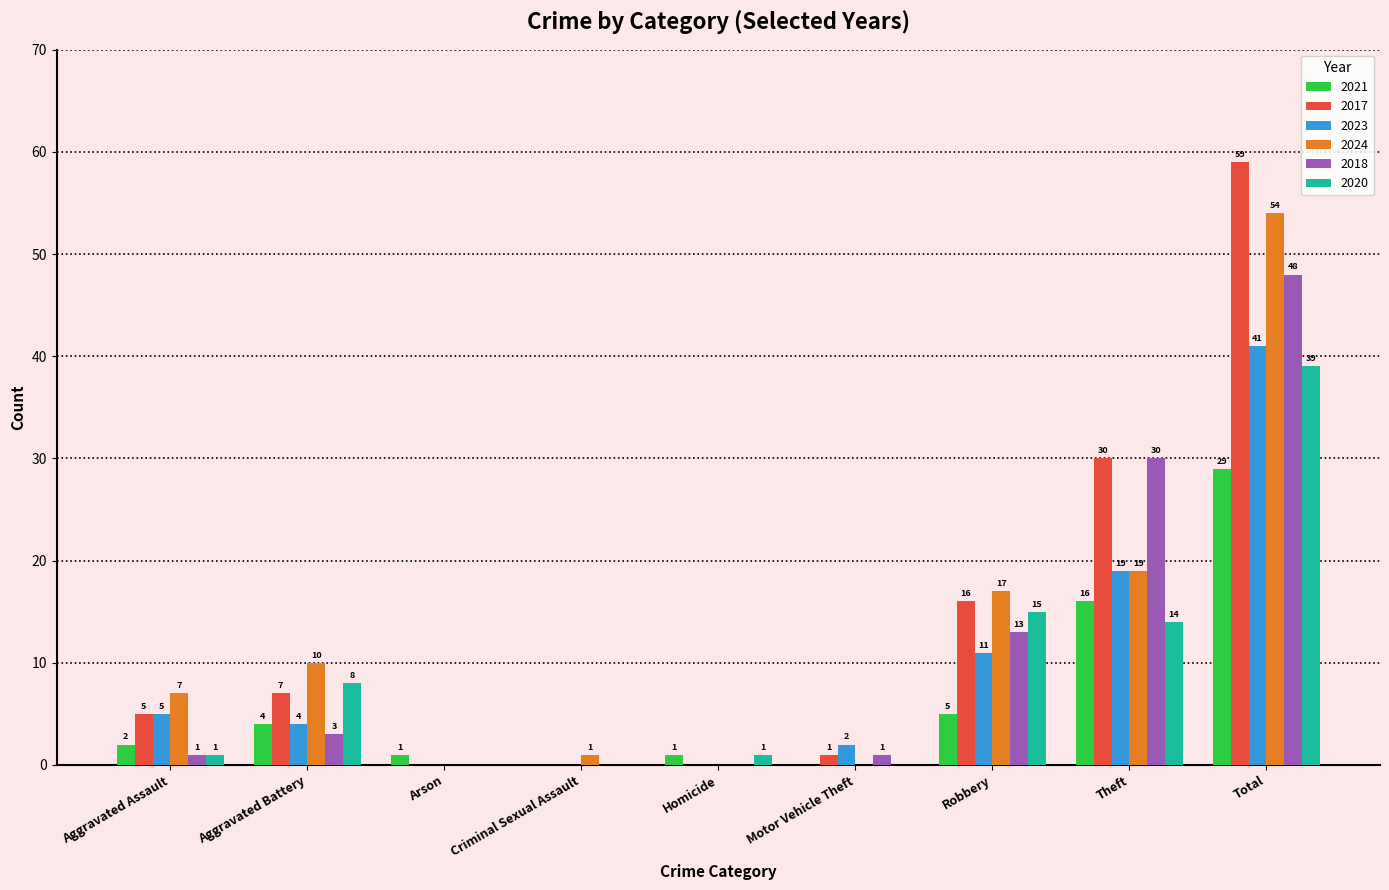

What is the difference between the 2023 values at Arson and Theft?

19